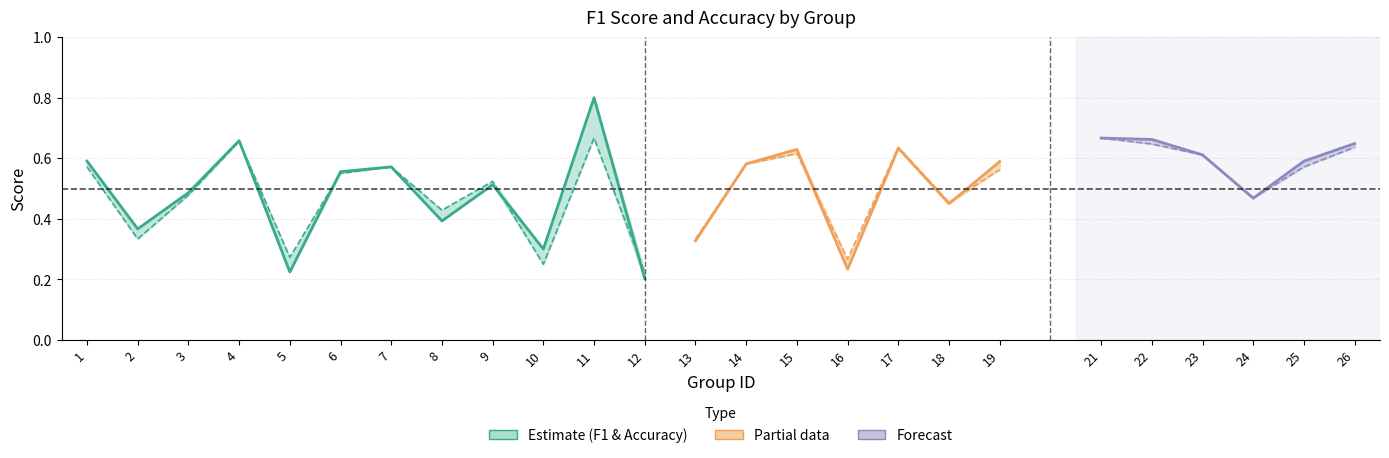

At which category is the sum across all series the highest?

11